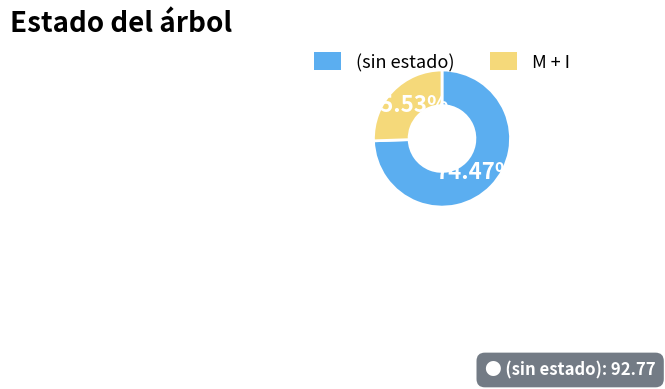

Is there any slice that represents more than half of the pie?

Yes